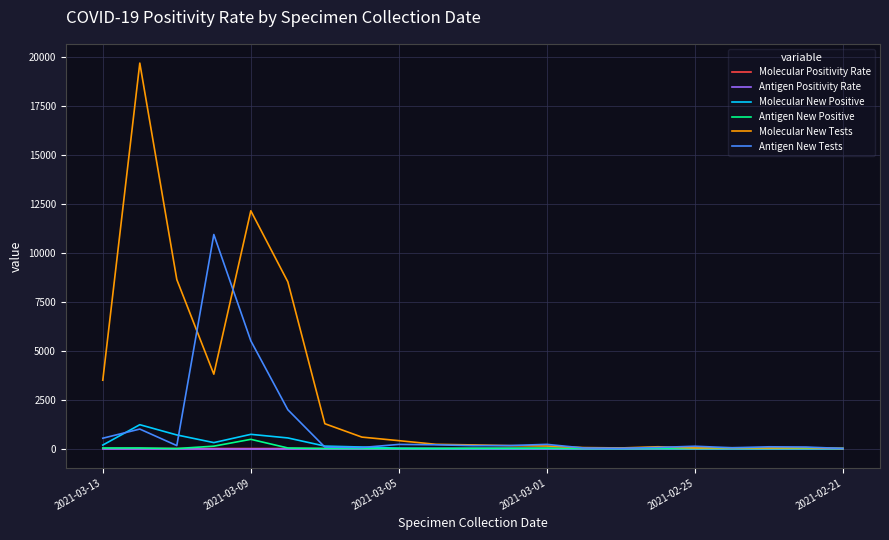

Which series has the largest total across all categories?

Molecular New Tests